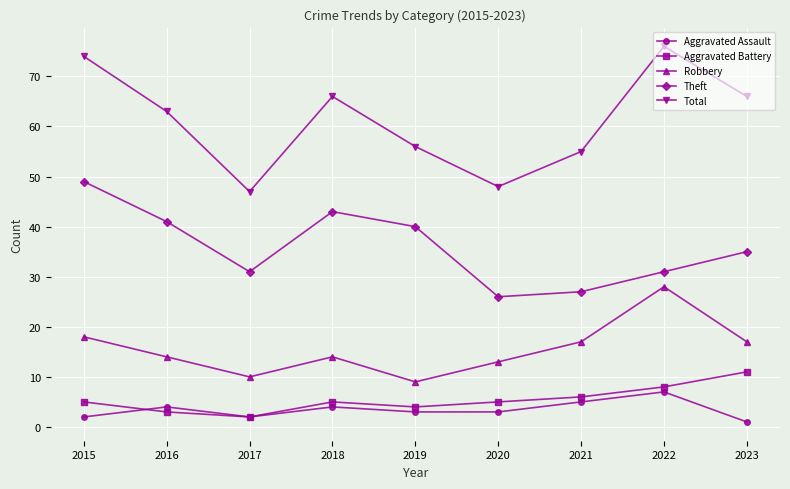

How many data points does each series have?

9